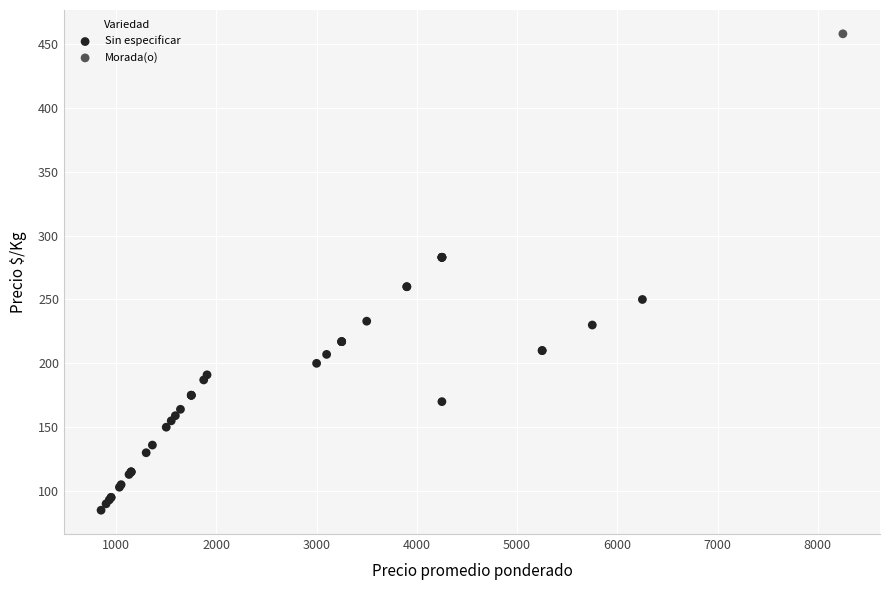

What are all the series names shown in the legend?

Sin especificar, Morada(o)